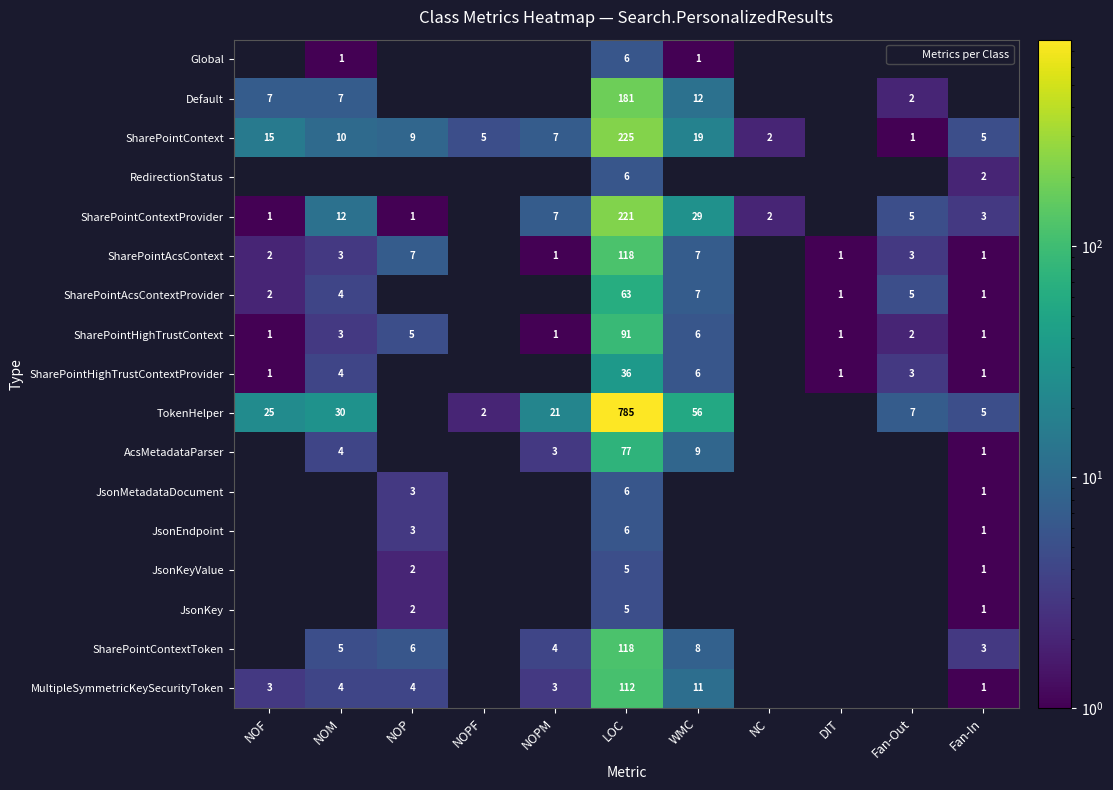

Which series has the widest spread of values?

TokenHelper